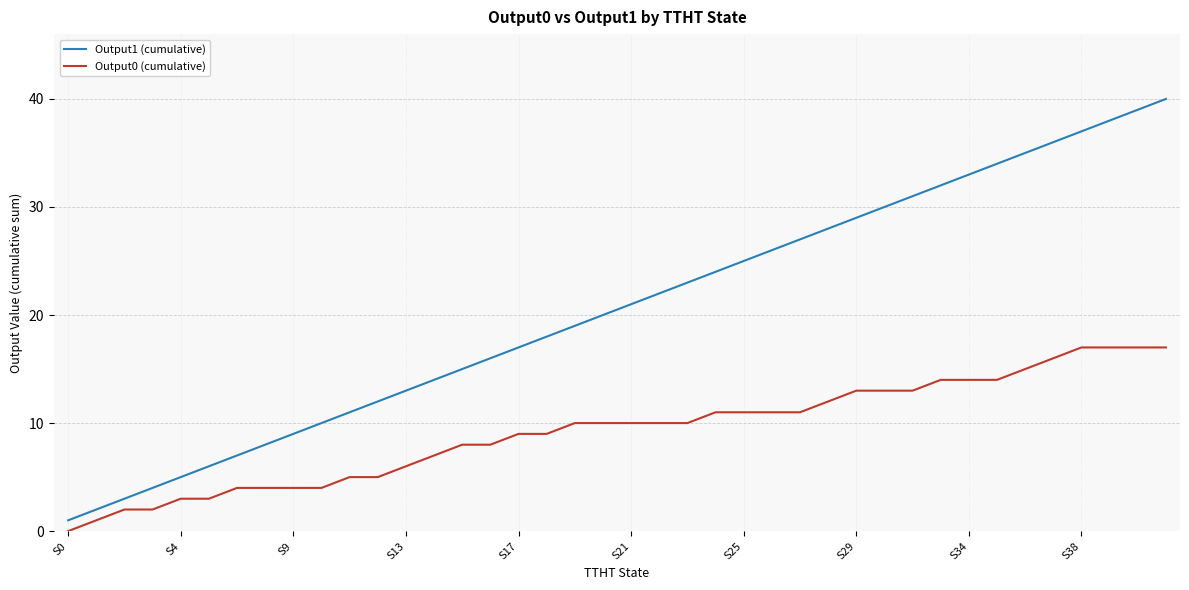

Which series has the widest spread of values?

Output1 (cumulative)